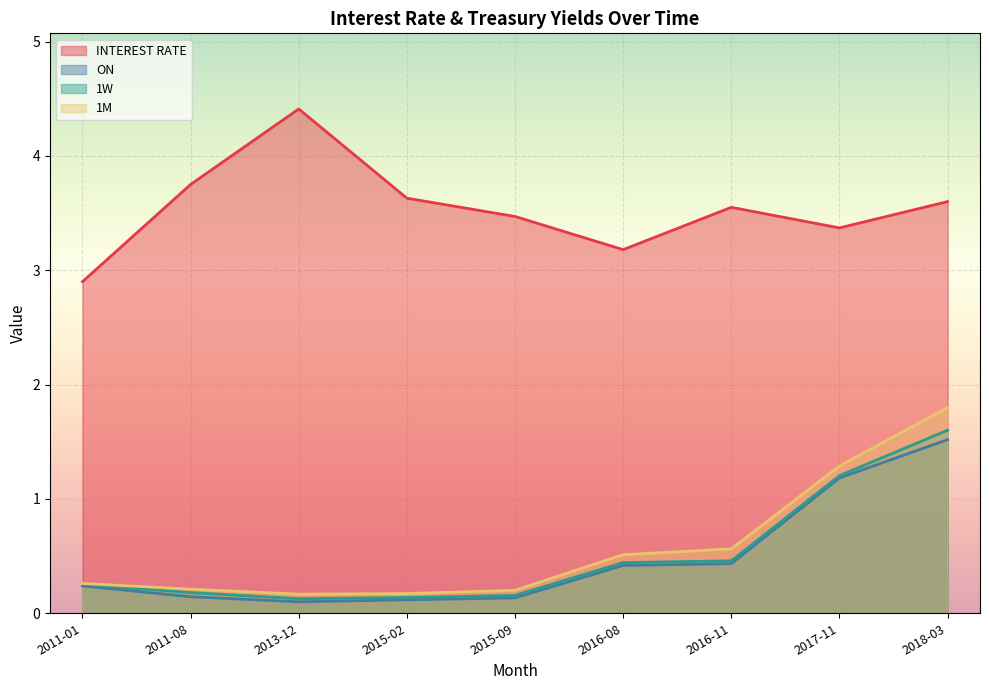

Does the chart display data point markers on the line(s)?

No